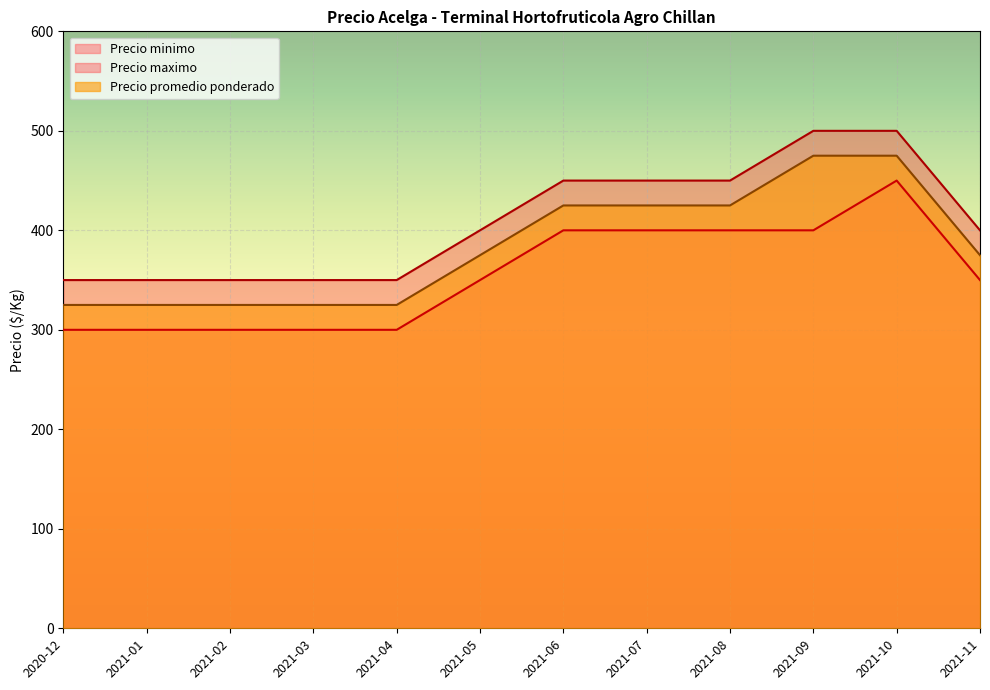

Where is Precio promedio ponderado nearest to the value 400?

2021-05